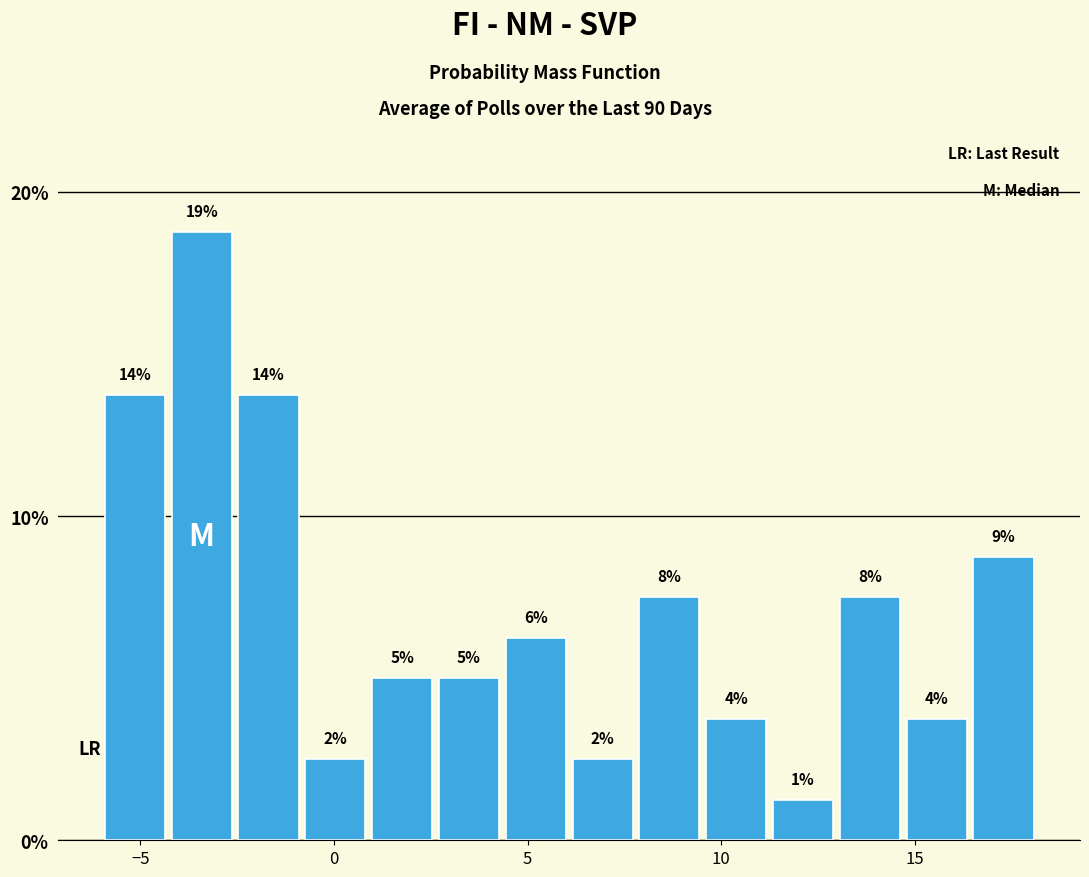

Around what value on the x-axis is the tallest bar? Give the approximate position of its centre, as read against the axis.

-3.5